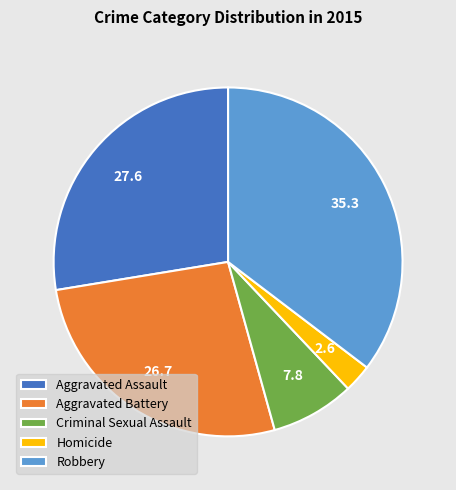

Do Homicide and Criminal Sexual Assault together represent more than half of the pie?

No